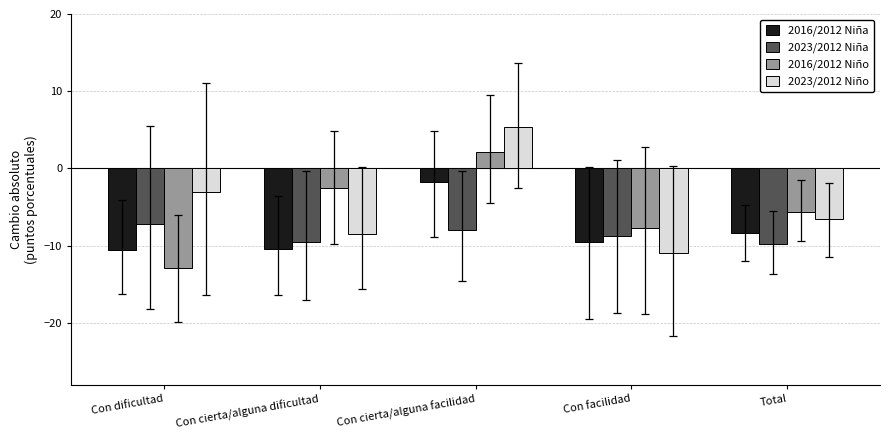

The value of 2023/2012 Niño at Con cierta/alguna dificultad is -8.5. True or false?

True